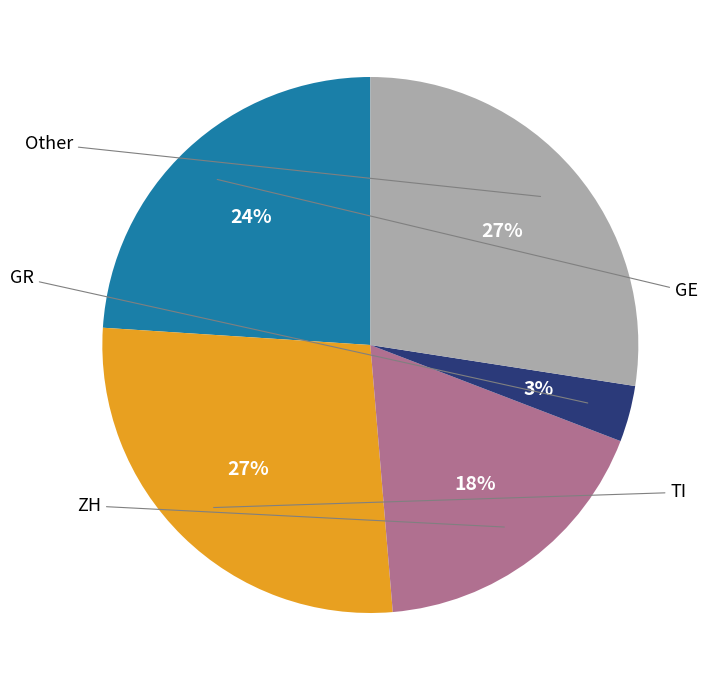

To the nearest percent, what is the difference between the largest and smallest slice percentages?

24%